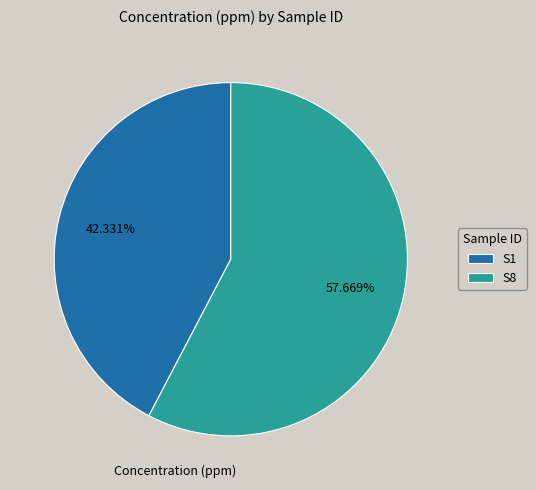

Between S8 and S1, which is larger?

S8